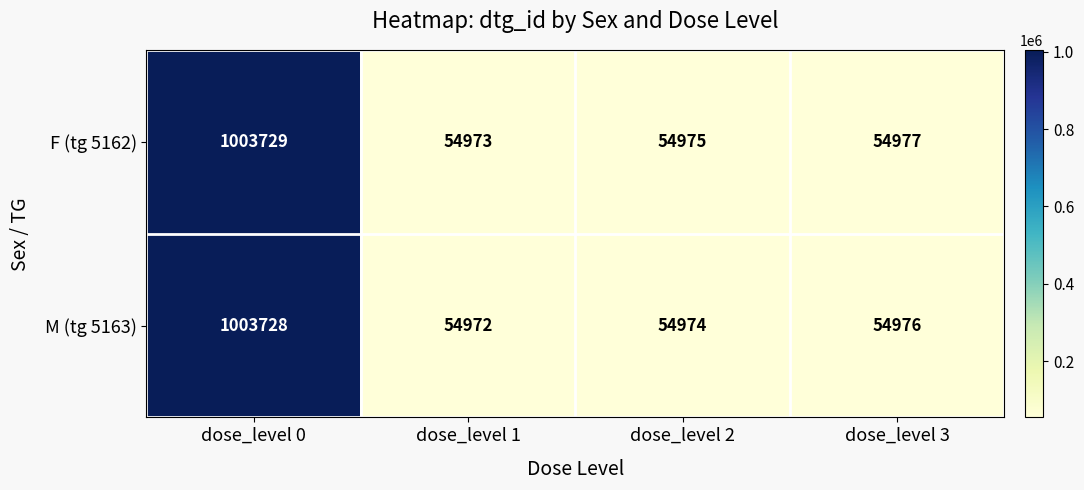

At which category does the chart reach its peak across all series?

dose_level 0